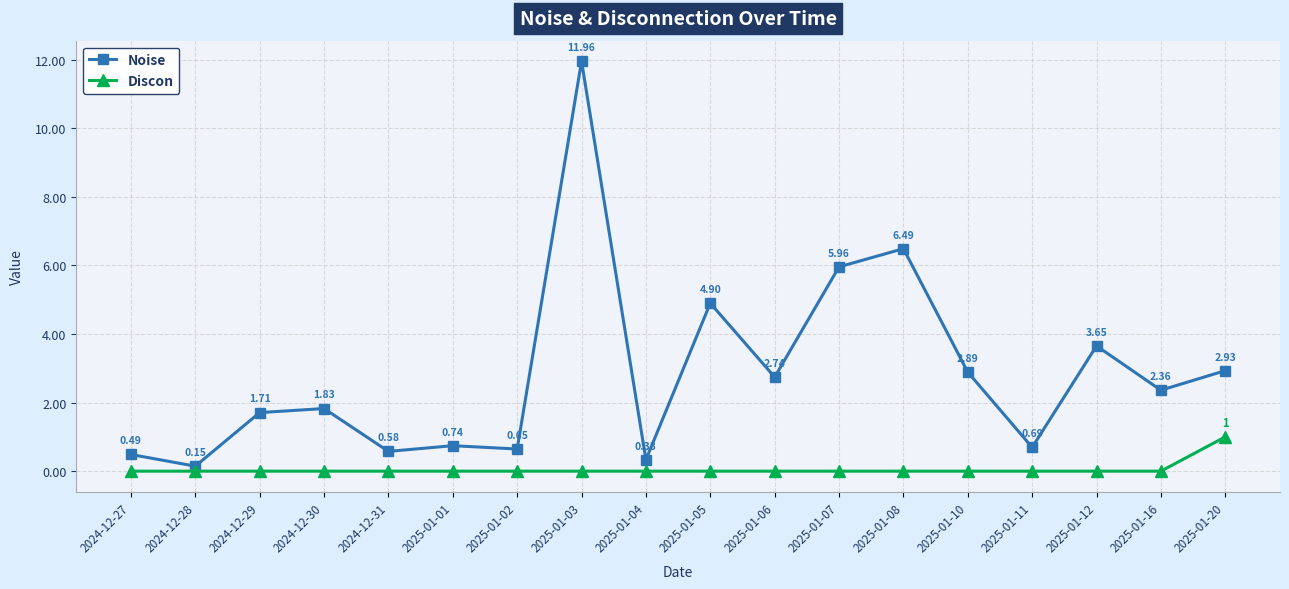

In Noise, how many points are higher than both neighbors (excluding endpoints)?

6